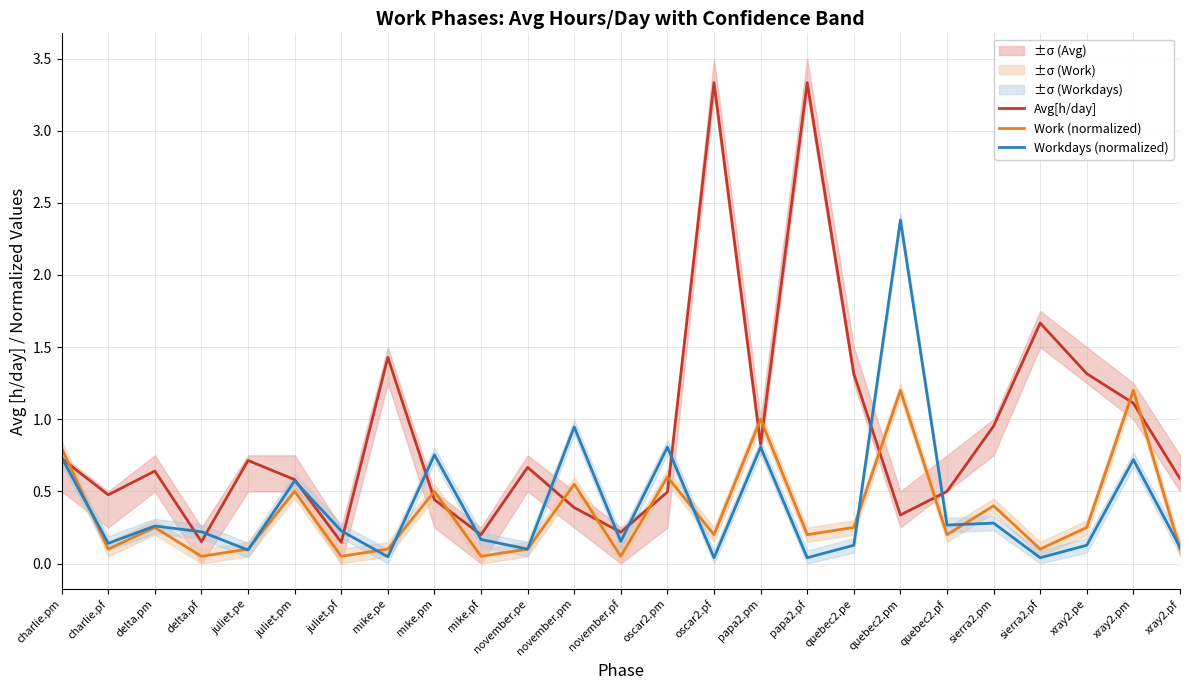

What is the difference between the maximum and minimum values in the Avg[h/day] series?

3.2